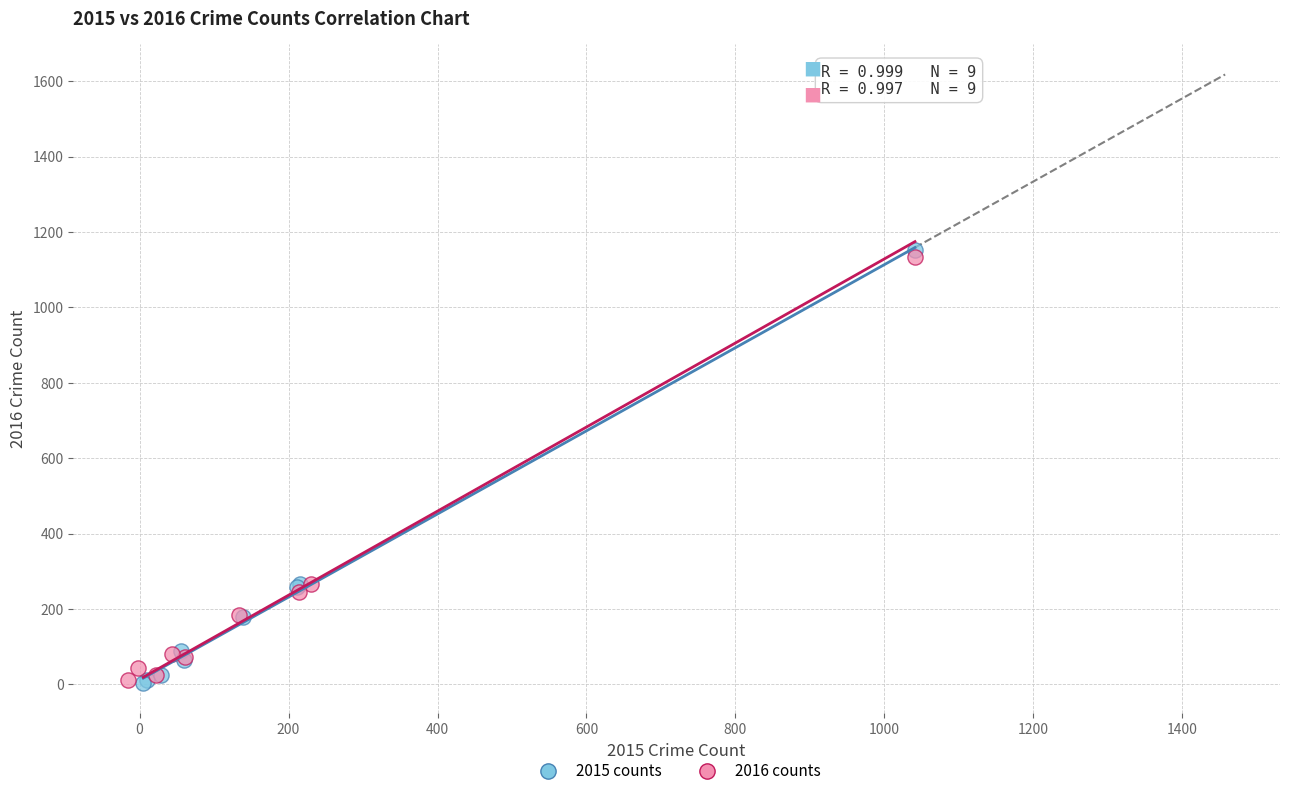

What are all the series names shown in the legend?

2015 counts, 2016 counts